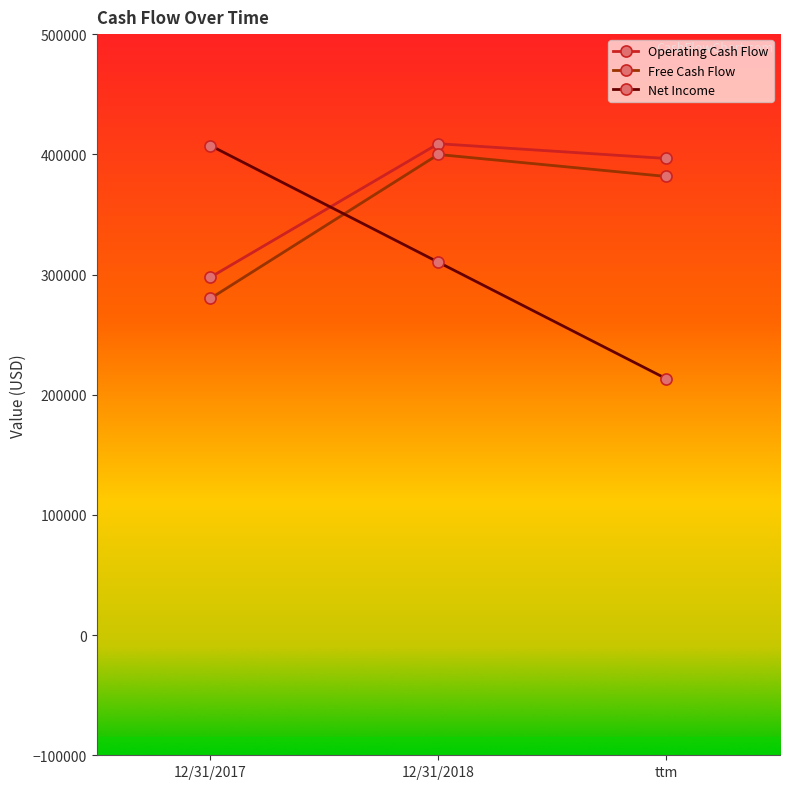

What is the minimum value shown in the chart?

213351